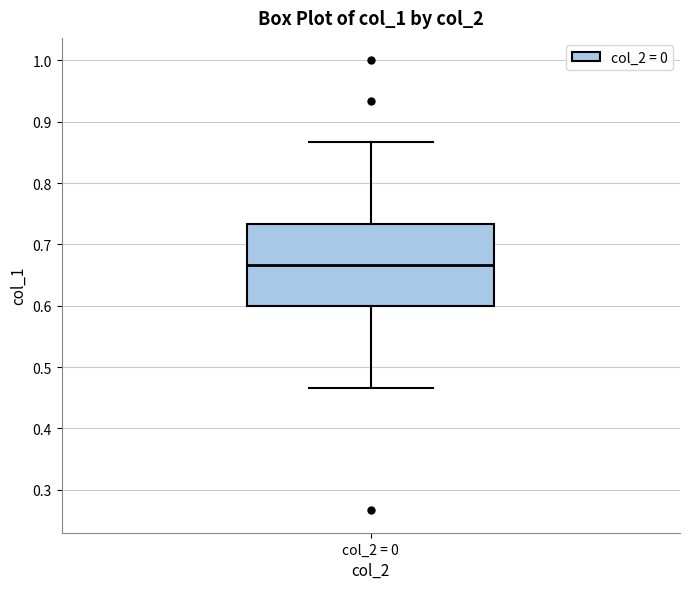

Where does the median line of the box for col_2 = 0 sit on the y-axis? The values are not printed on the chart, so give them approximately, as read against the axis.

0.67